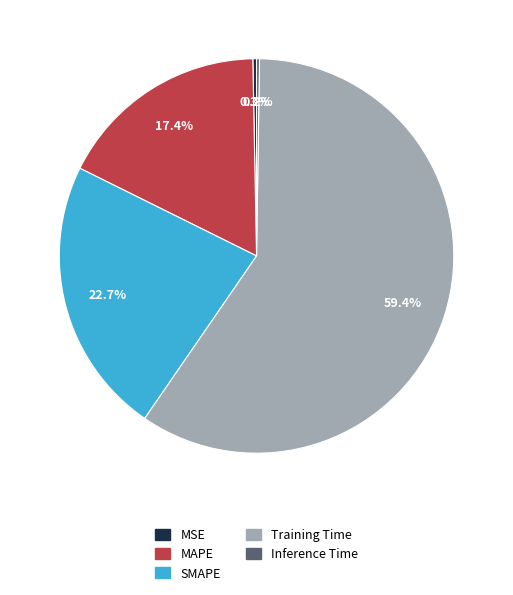

What percentage is NOT represented by MAPE?

82.6%